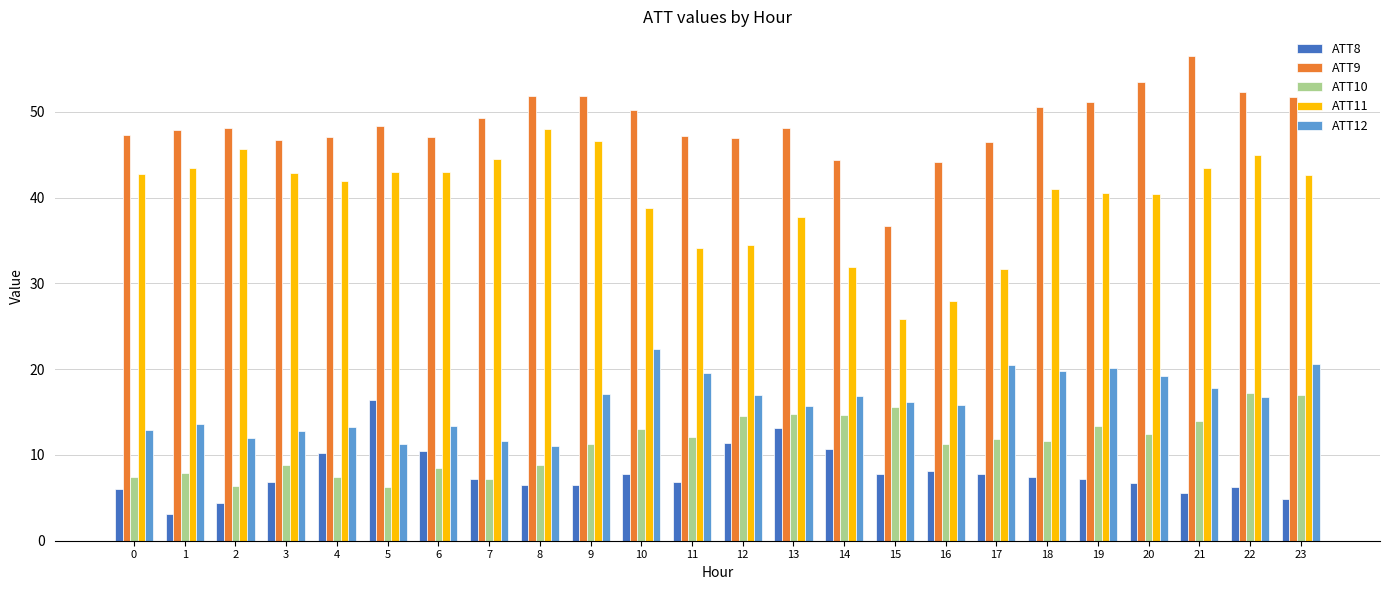

What is the average value of the ATT11 series?

39.9